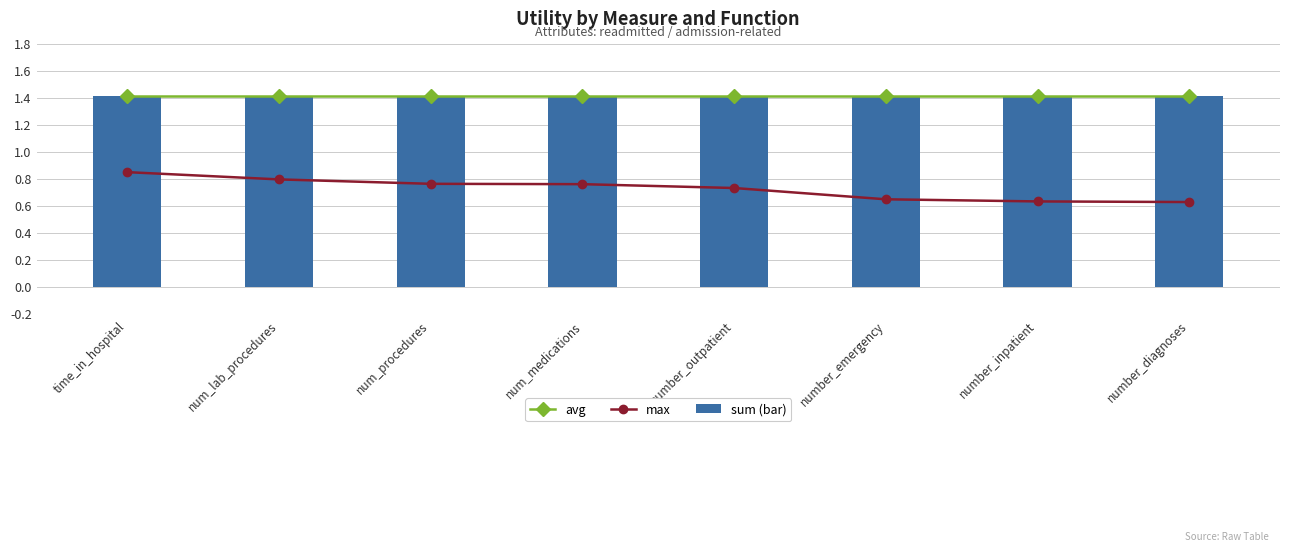

What position from the right is num_medications?

5